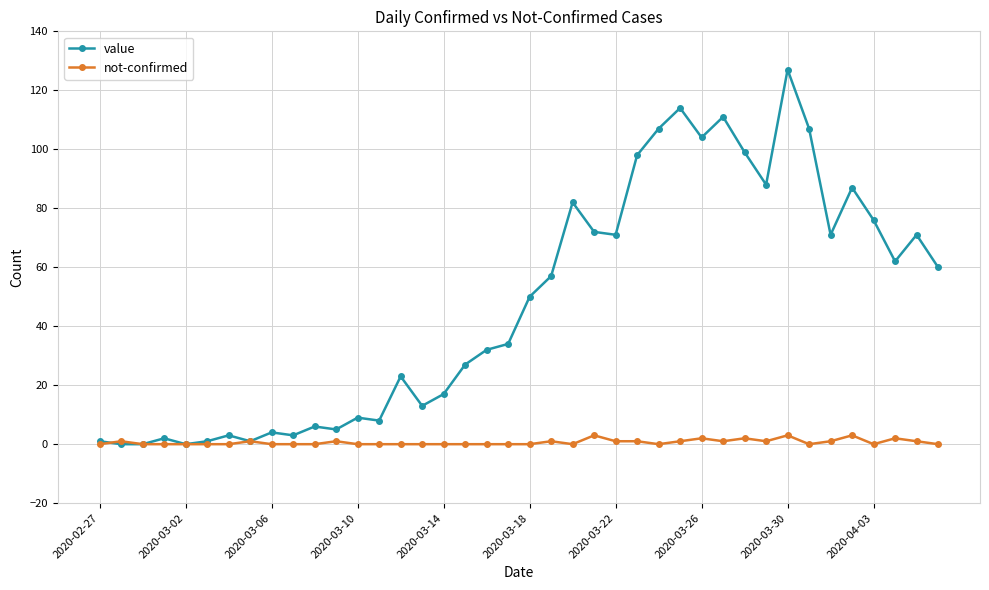

How many categories are shown in the chart?

40